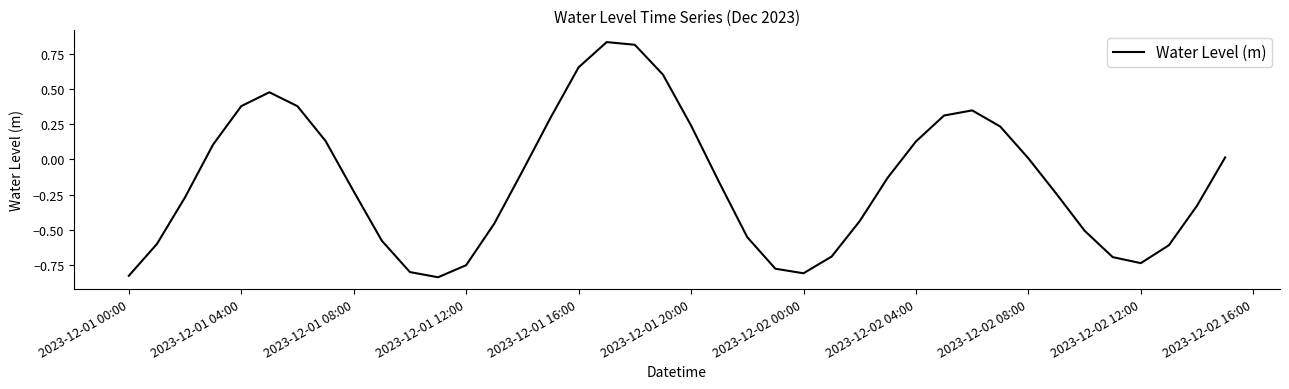

What is the difference between the maximum and minimum values?

1.7